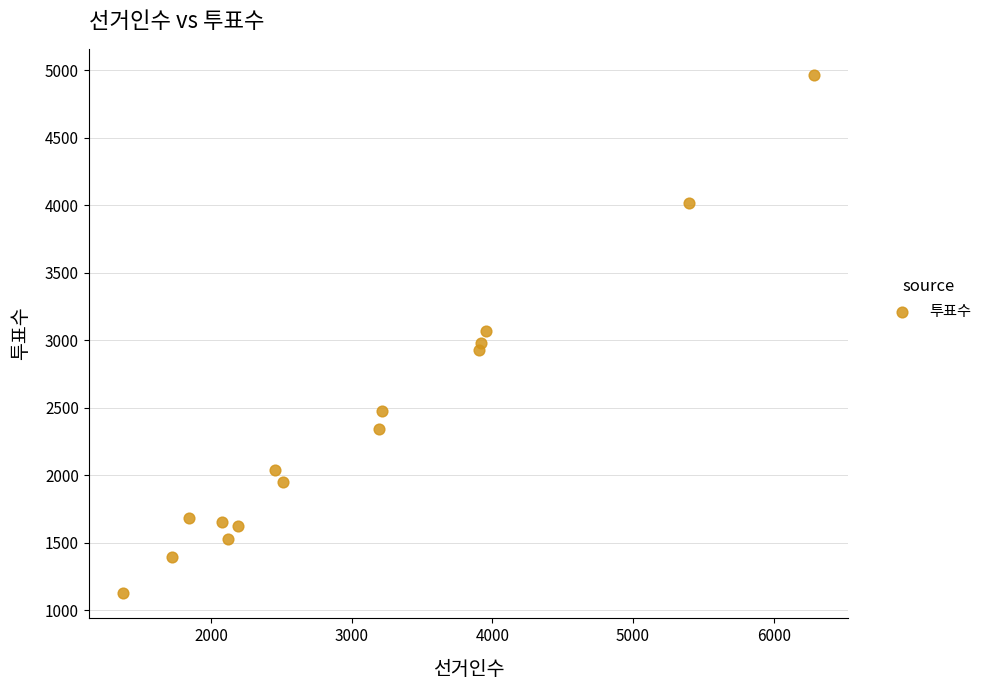

What is the range of Y values (max minus min)?

3836